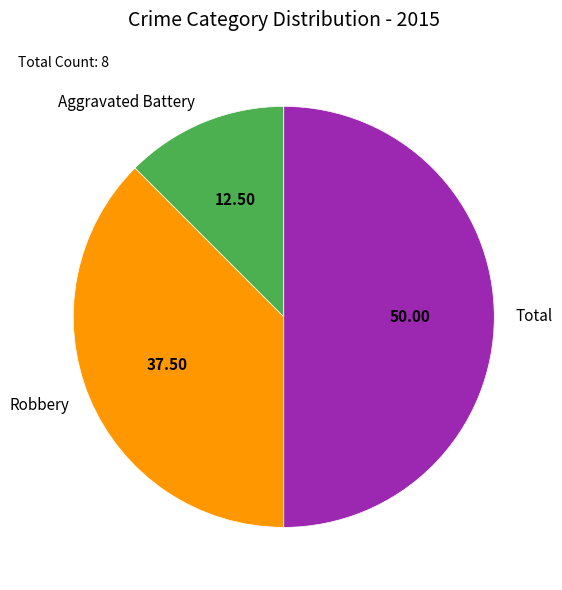

How many segments does this pie chart have?

3